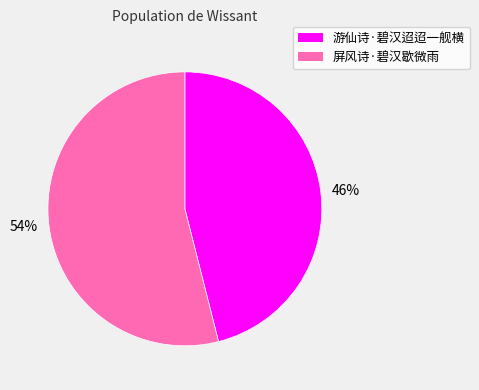

Which slice is the largest?

屏风诗·碧汉歇微雨